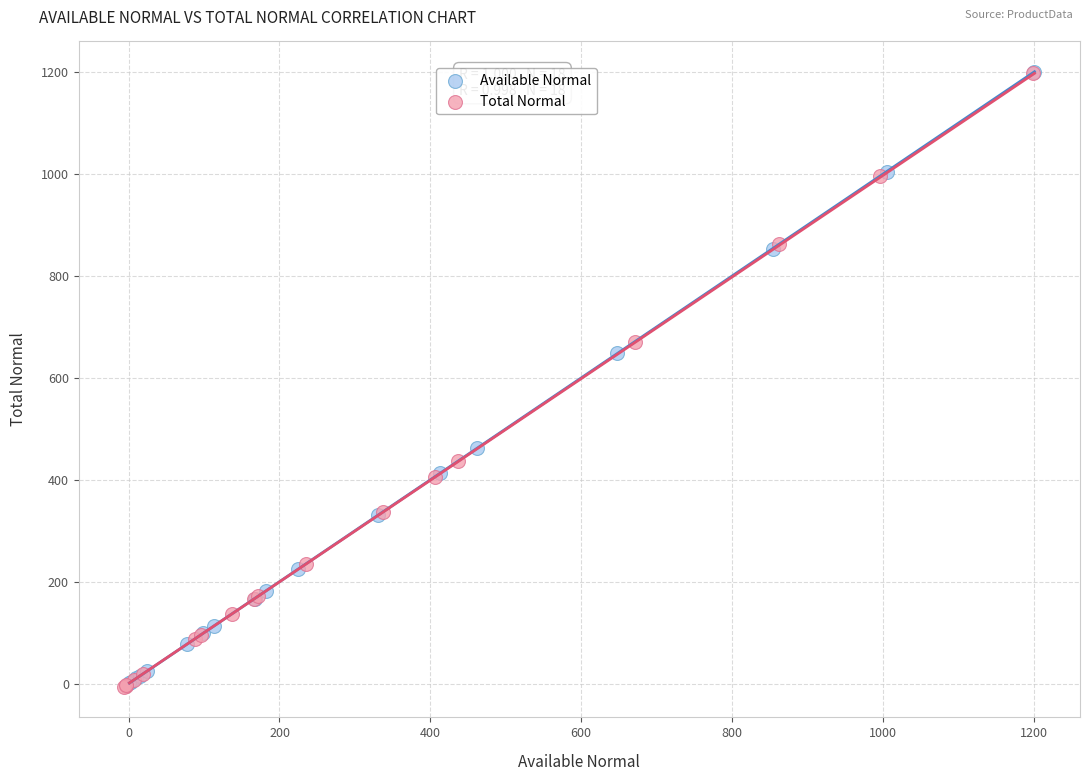

Which series has the largest Y range (max minus min)?

Total Normal